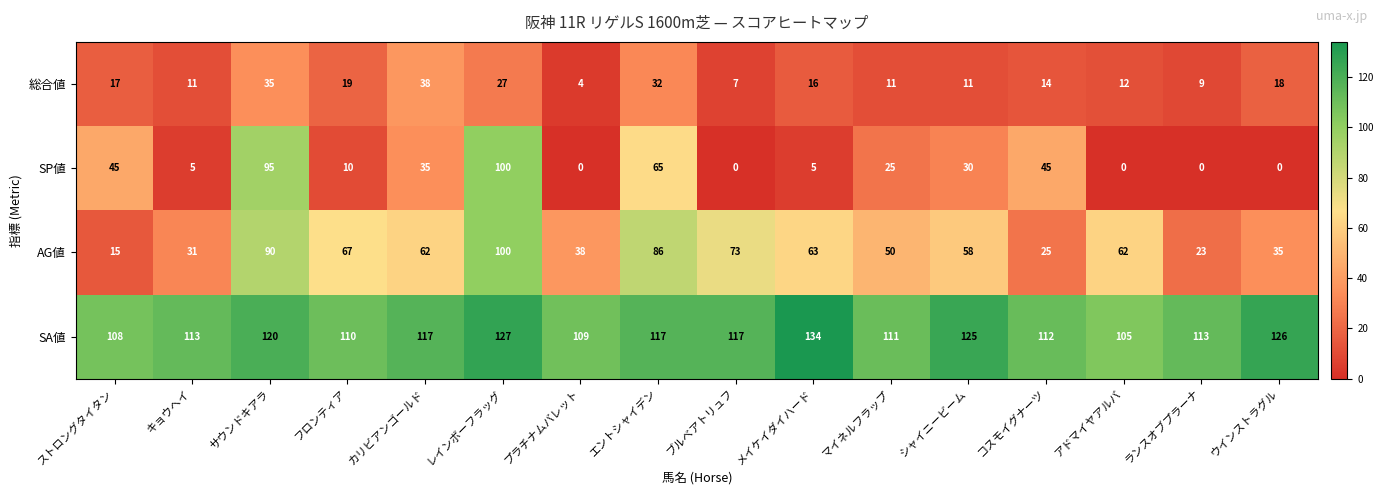

What is the maximum value shown in the chart?

134